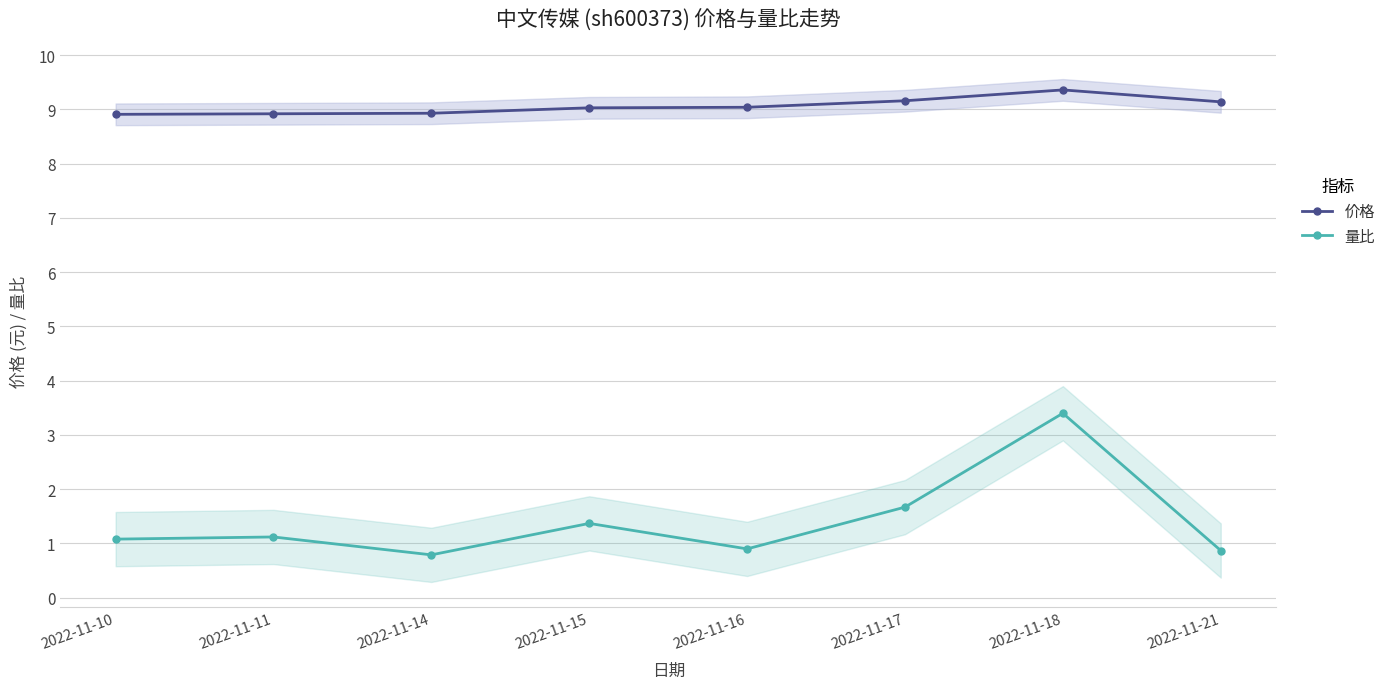

At which category does 量比 reach its first local peak?

2022-11-11